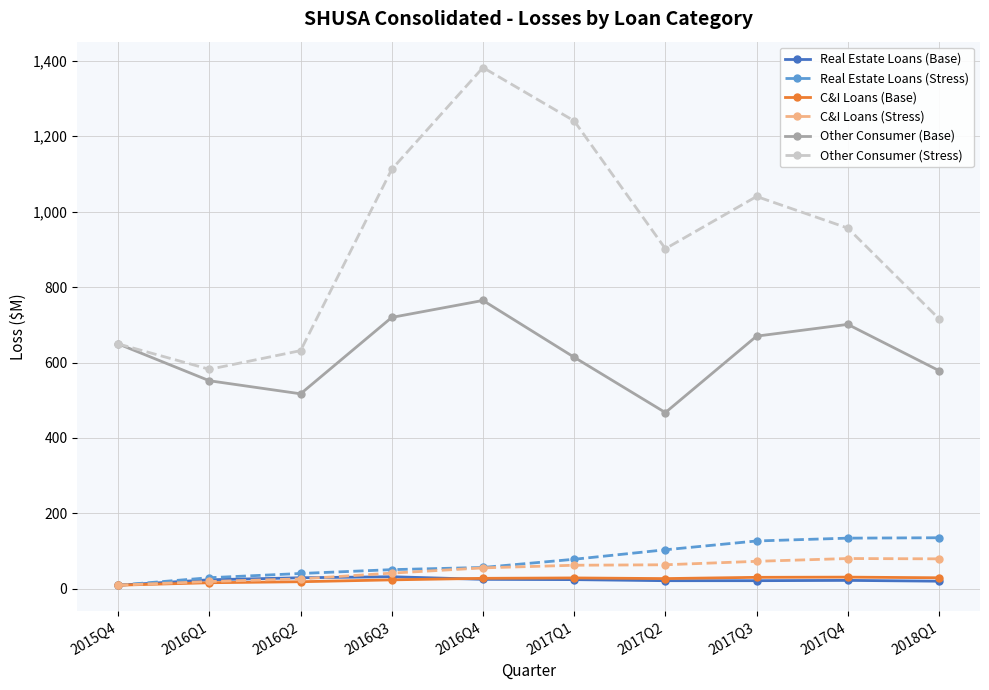

Does the chart have visible grid lines?

Yes